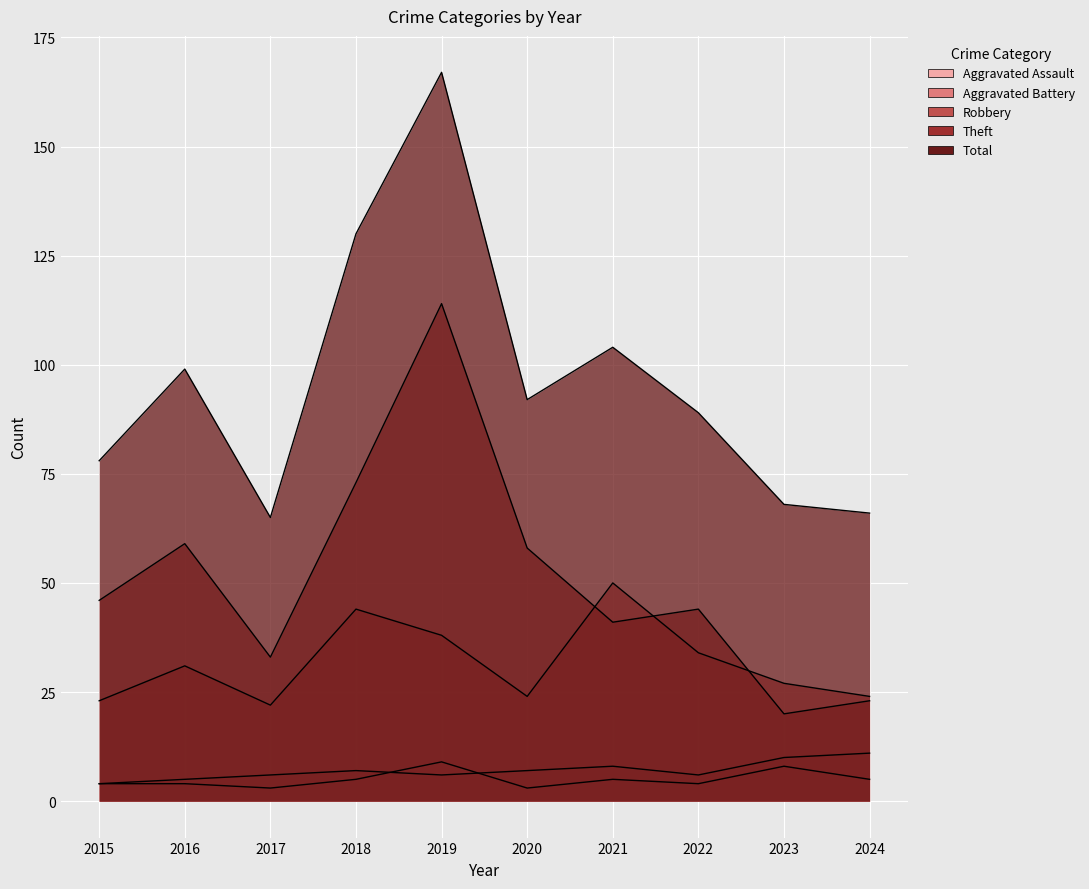

Where does the Aggravated Assault series first go above 5?

2019